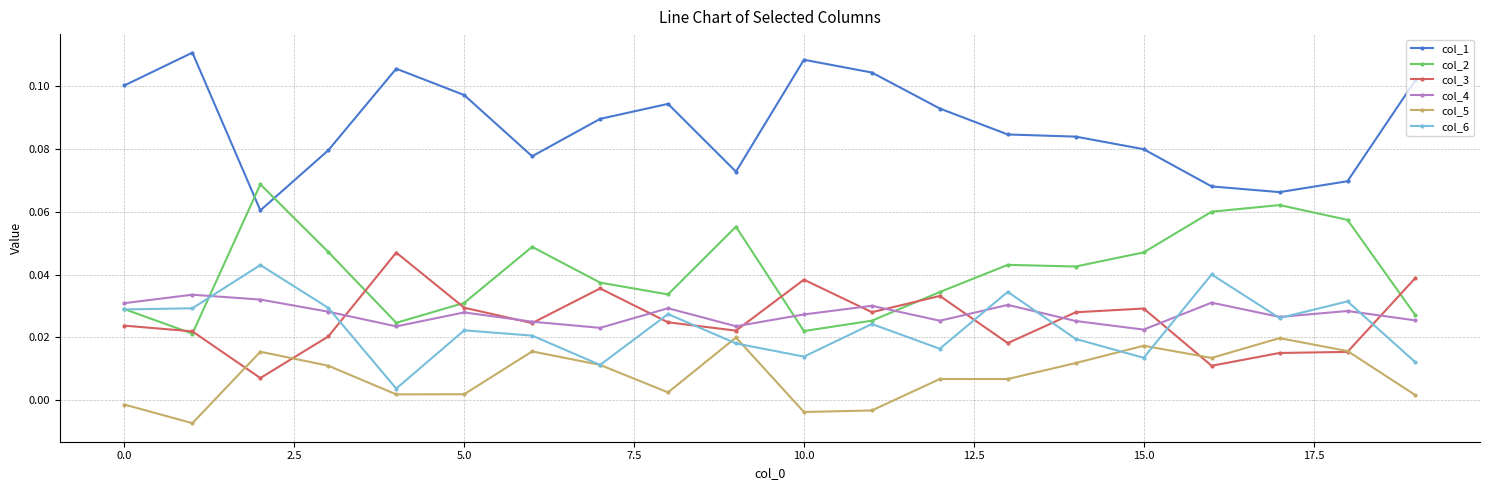

True or false: col_4 has more than 0 points higher than both neighbors.

True